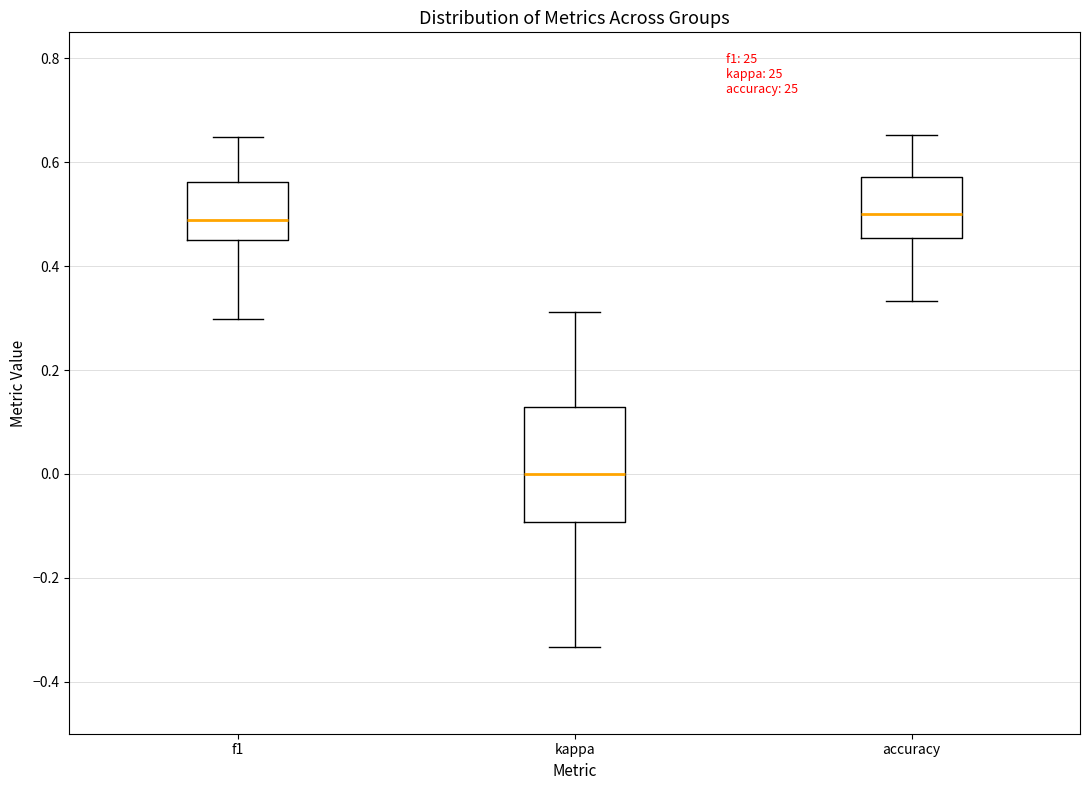

Which box is the tallest, from its lower edge to its upper edge?

kappa